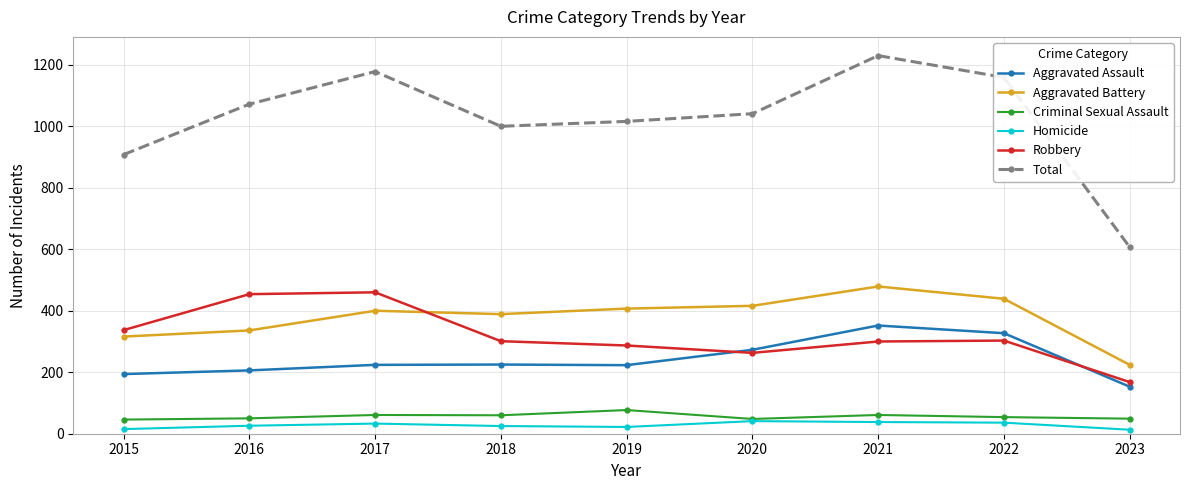

How many categories are shown in the chart?

9